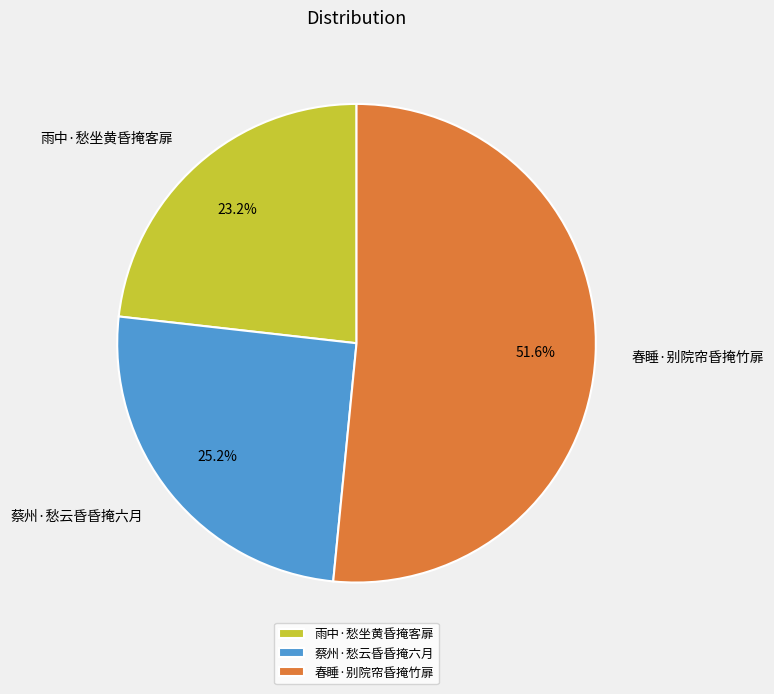

Is the sum of 雨中·愁坐黄昏掩客扉 and 春睡·别院帘昏掩竹扉 greater than half?

Yes